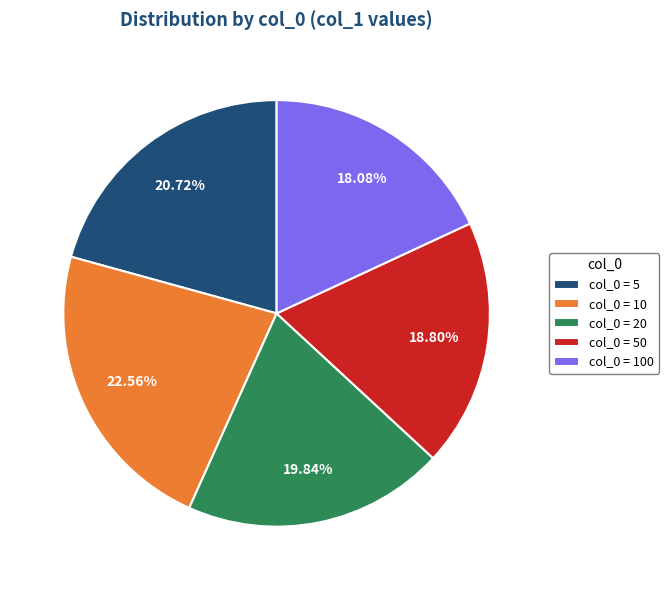

Is the sum of col_0 = 10 and col_0 = 100 greater than half?

No